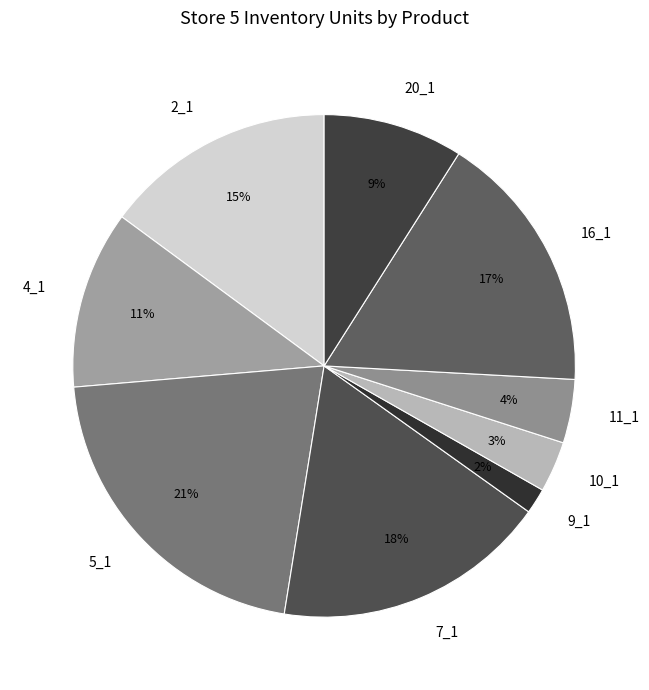

The 16_1 slice represents 17% of the pie. True or false?

True